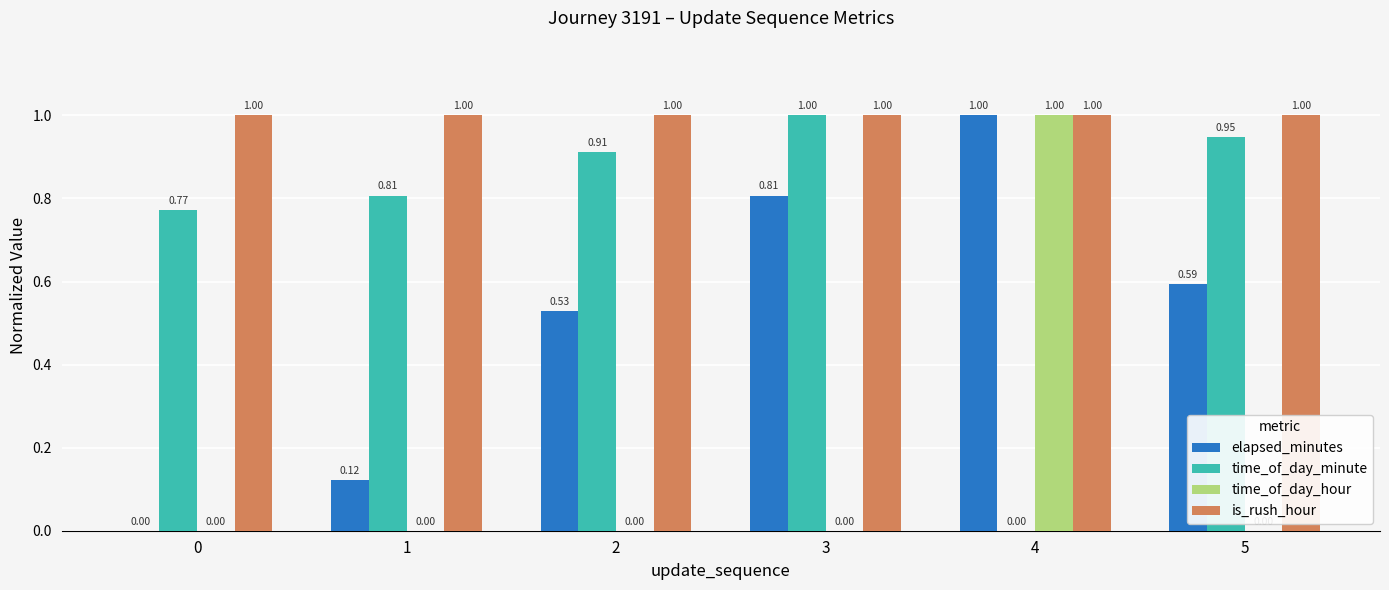

What is the maximum value shown in the chart?

1.0